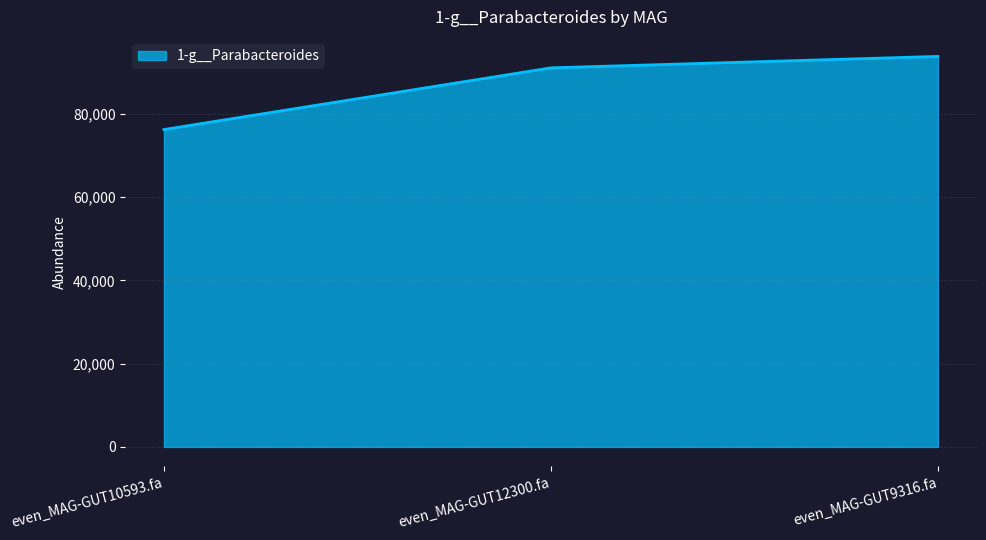

List the labels in order of value, smallest first.

even_MAG-GUT10593.fa, even_MAG-GUT12300.fa, even_MAG-GUT9316.fa